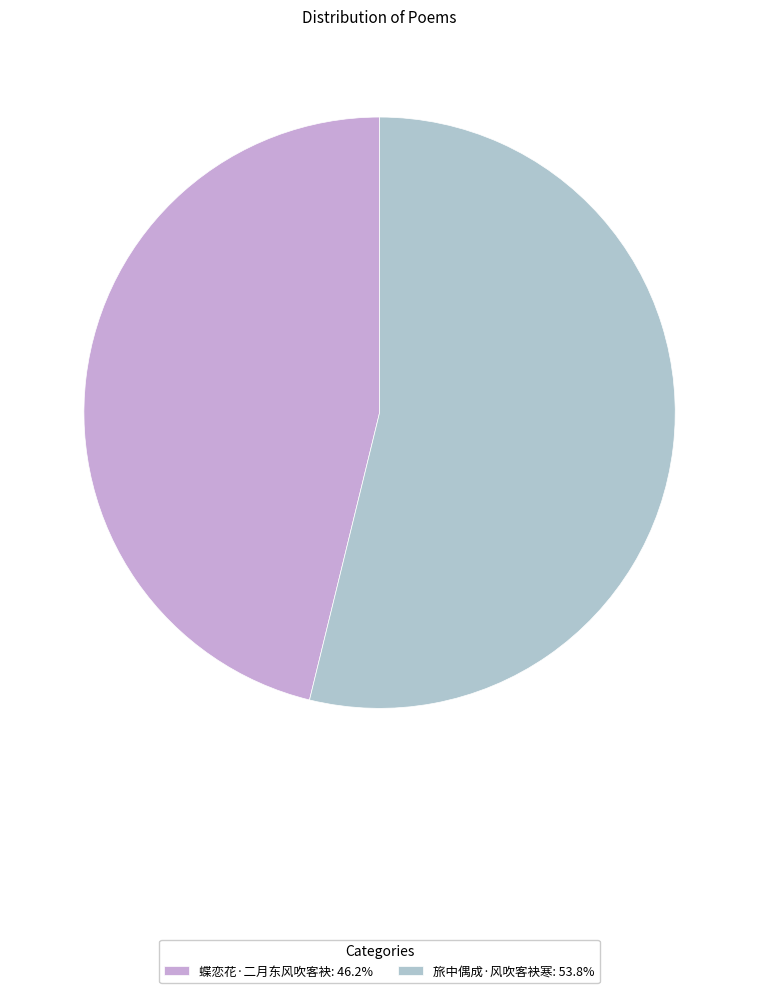

Rank the categories by value from lowest to highest.

蝶恋花·二月东风吹客袂, 旅中偶成·风吹客袂寒